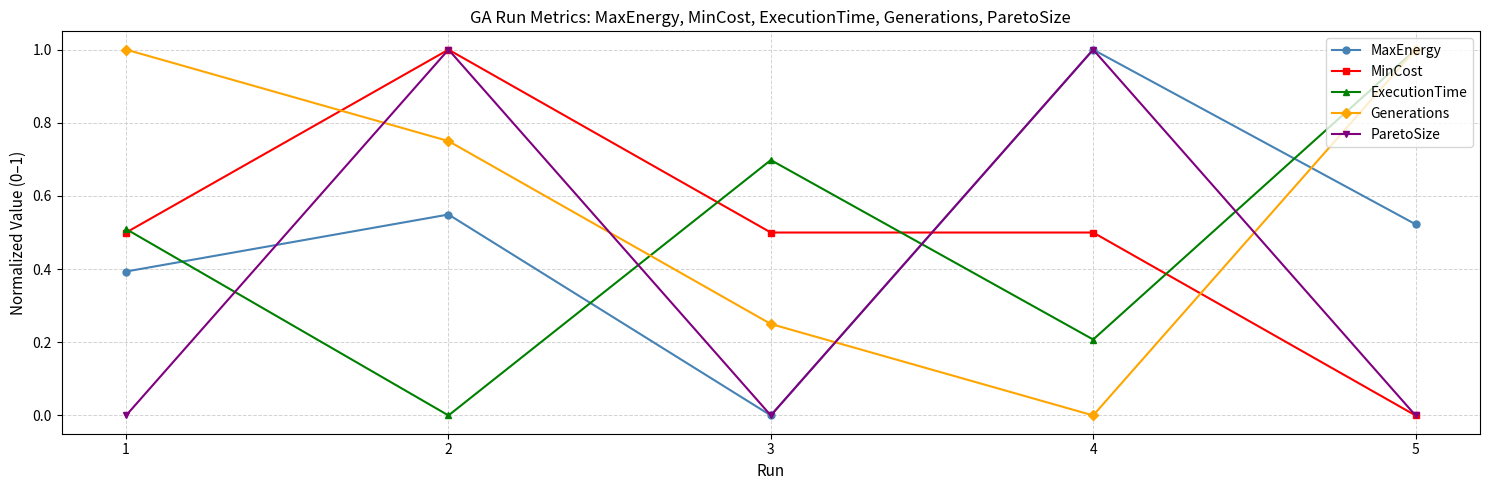

What is the total value across all series at 1?

2.4